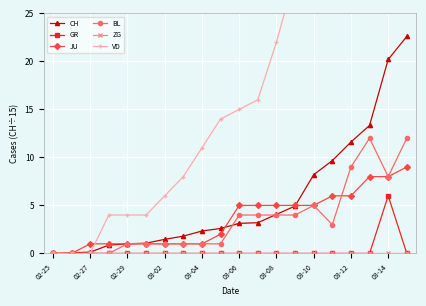

At which label does CH first exceed 3?

03-06